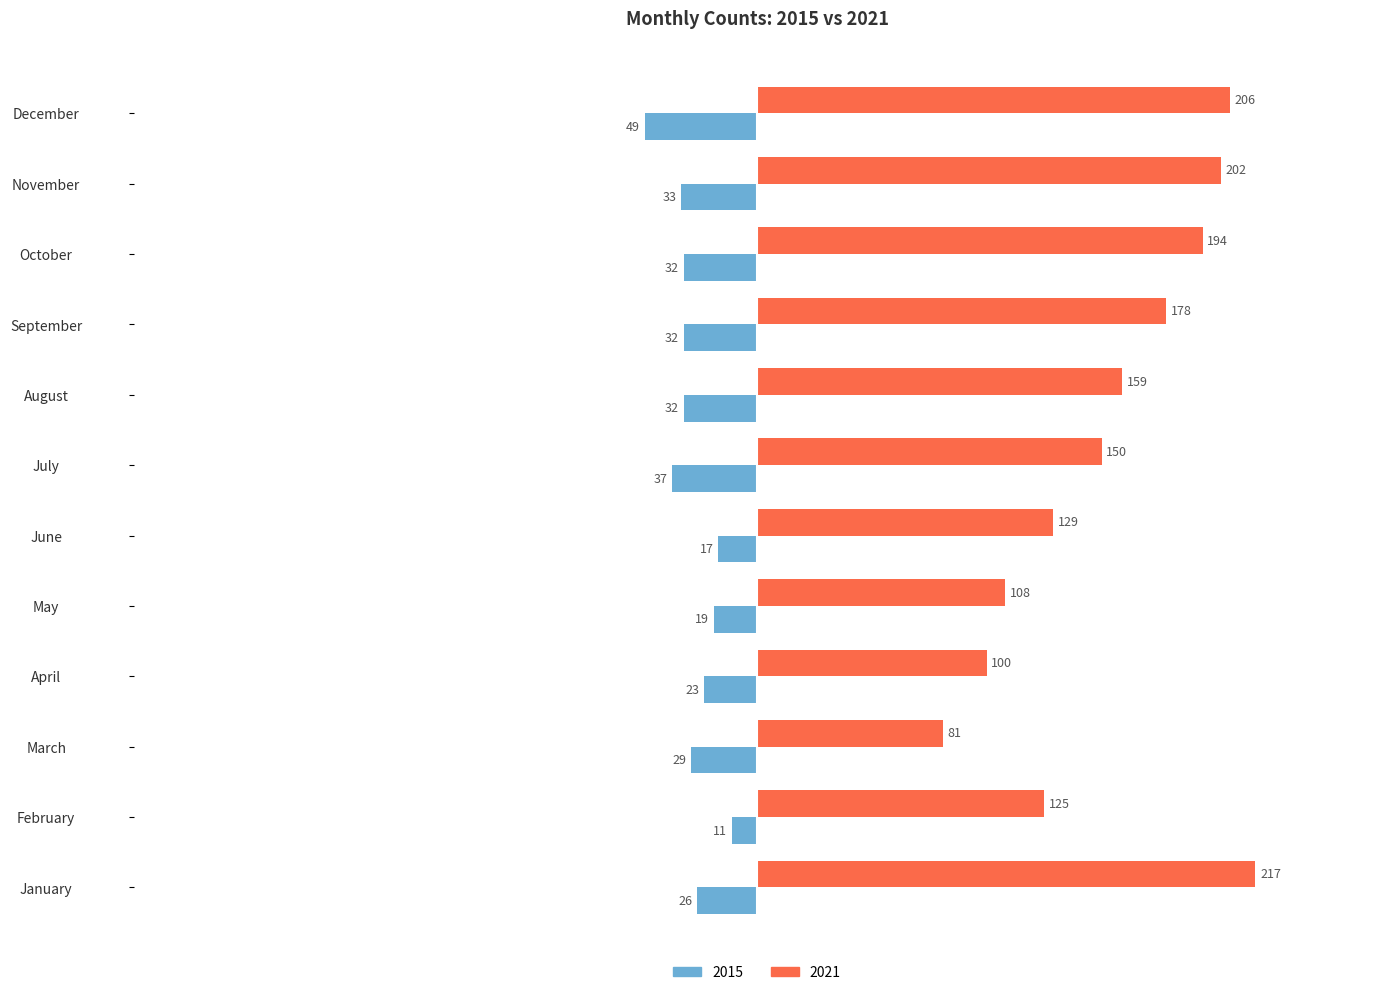

Which series has the widest spread of values?

2021